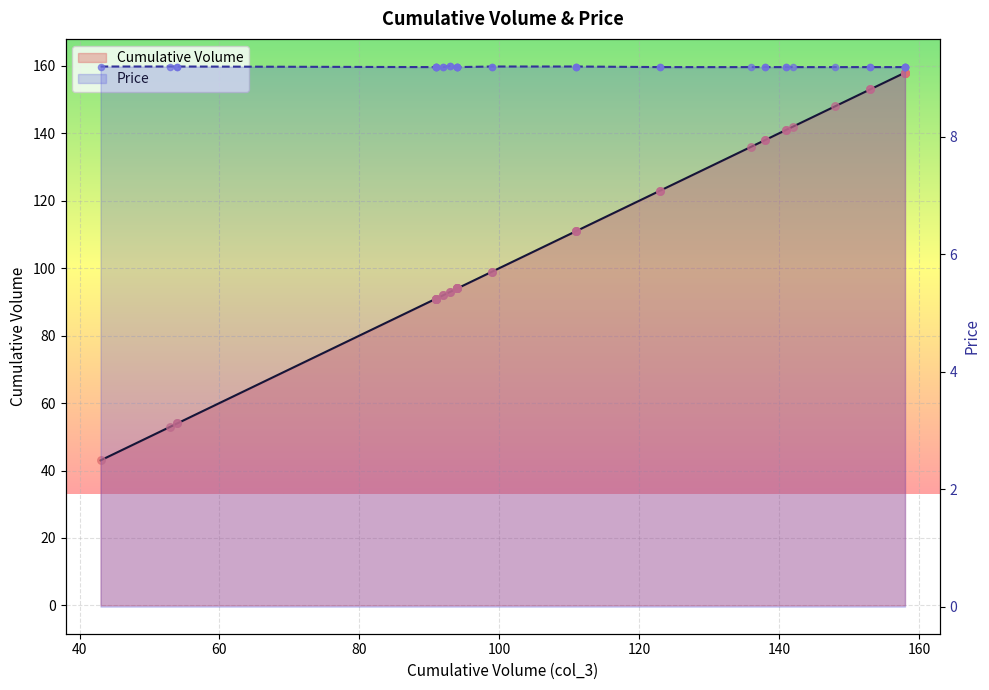

Which series has the largest total across all categories?

Cumulative Volume